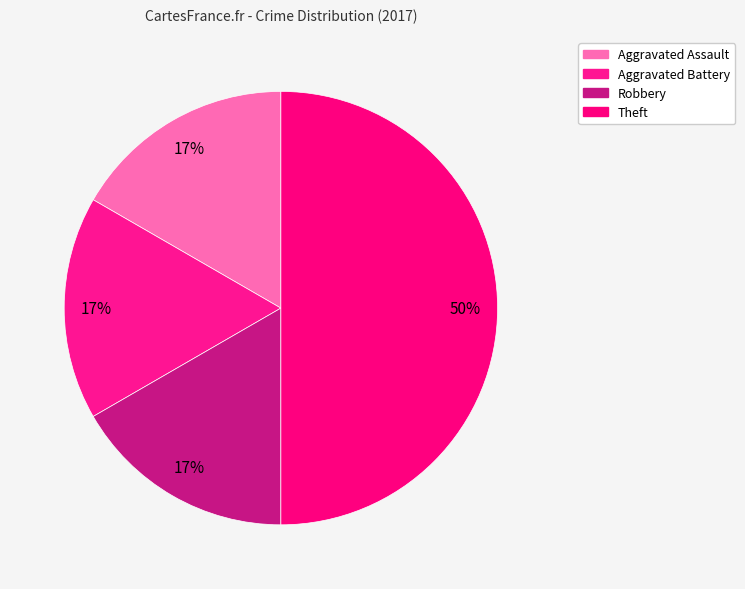

Count the number of slices in the pie.

4